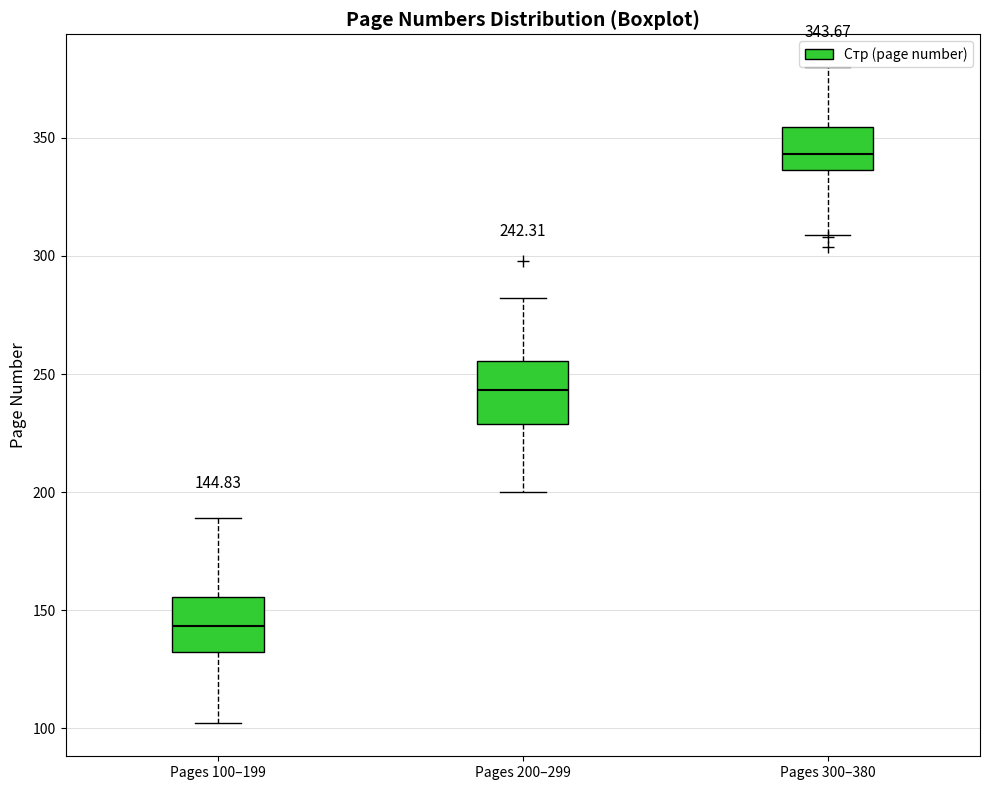

Which box's median line is the lowest?

Pages 100–199